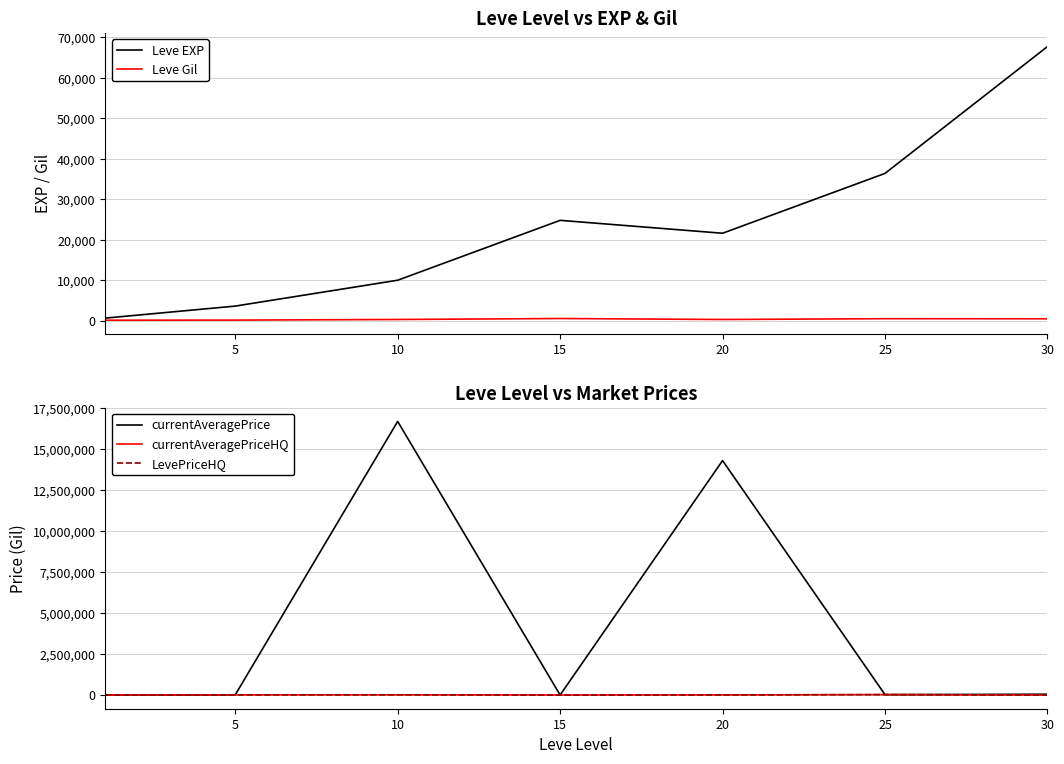

Reading left to right, what are all the values shown in this chart?

Leve EXP: 630.0	3600.0	9990.0	24790.0	21600.0	36390.0	67730.0
Leve Gil: 113.0	139.0	293.0	529.0	290.0	485.0	463.0
currentAveragePrice: 956.6	10774.2	16679502.0	1497.5	14291396.0	23399.8	48994.0
currentAveragePriceHQ: 87.7	10851.6	14253.8	1497.5	7136.0	26499.5	0.0
LevePriceHQ: 87.7	10000.0	14253.8	0.0	7136.0	26499.5	0.0